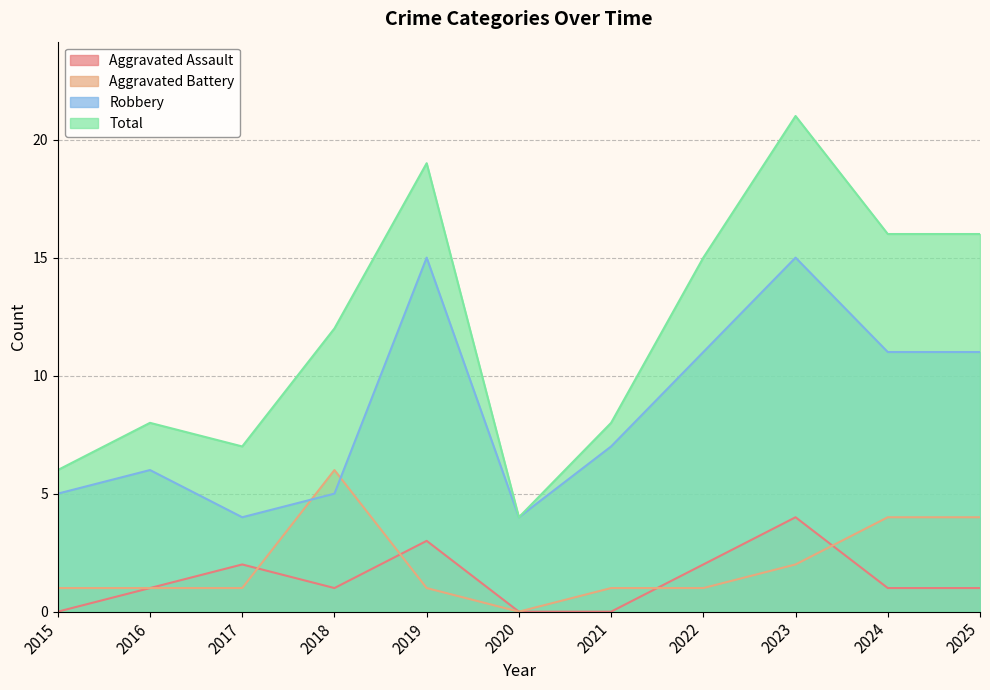

Reading right to left, transcribe all the data shown in this chart.

Aggravated Assault: 2025=1	2024=1	2023=4	2022=2	2021=0	2020=0	2019=3	2018=1	2017=2	2016=1	2015=0
Aggravated Battery: 2025=4	2024=4	2023=2	2022=1	2021=1	2020=0	2019=1	2018=6	2017=1	2016=1	2015=1
Robbery: 2025=11	2024=11	2023=15	2022=11	2021=7	2020=4	2019=15	2018=5	2017=4	2016=6	2015=5
Total: 2025=16	2024=16	2023=21	2022=15	2021=8	2020=4	2019=19	2018=12	2017=7	2016=8	2015=6